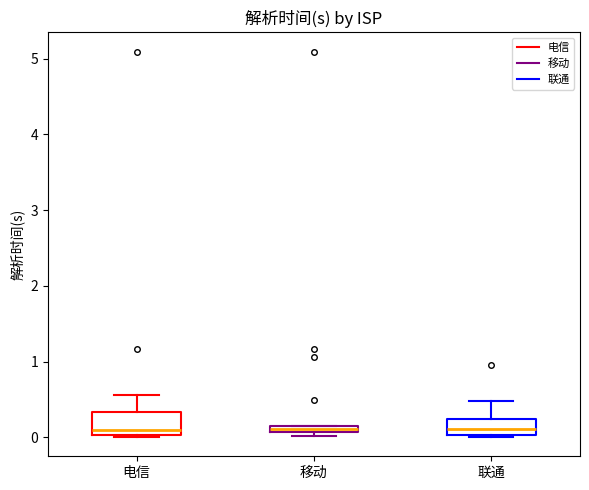

Where does the median line of the box for 联通 sit on the y-axis? The values are not printed on the chart, so give them approximately, as read against the axis.

0.1